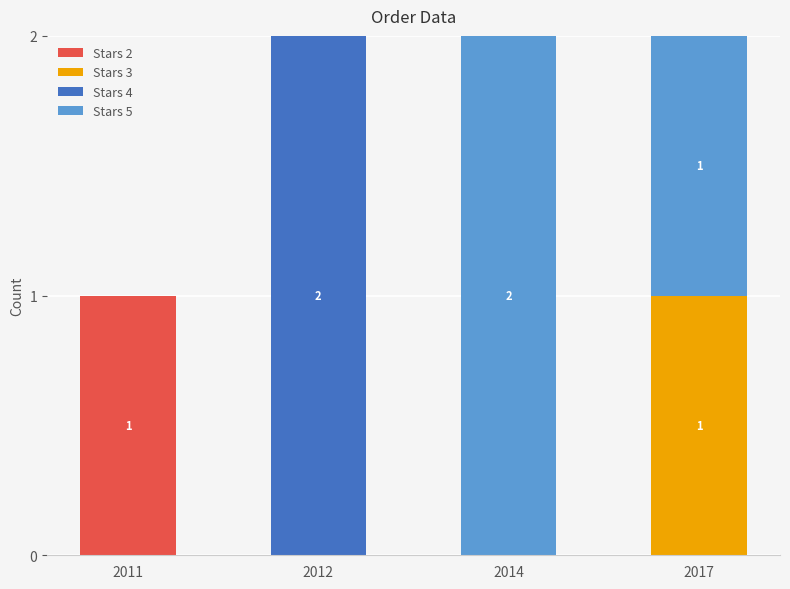

Reading left to right, what are the values for Stars 2?

2011=1	2012=0	2014=0	2017=0